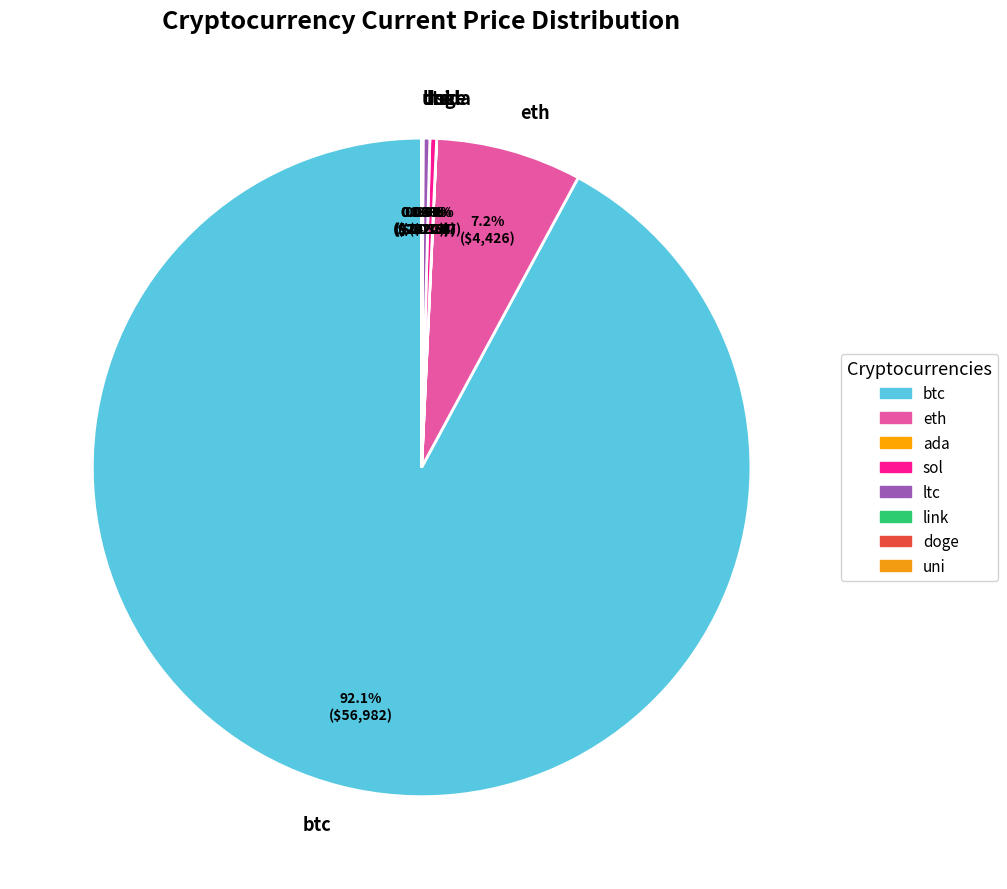

Does any single category account for the majority?

Yes